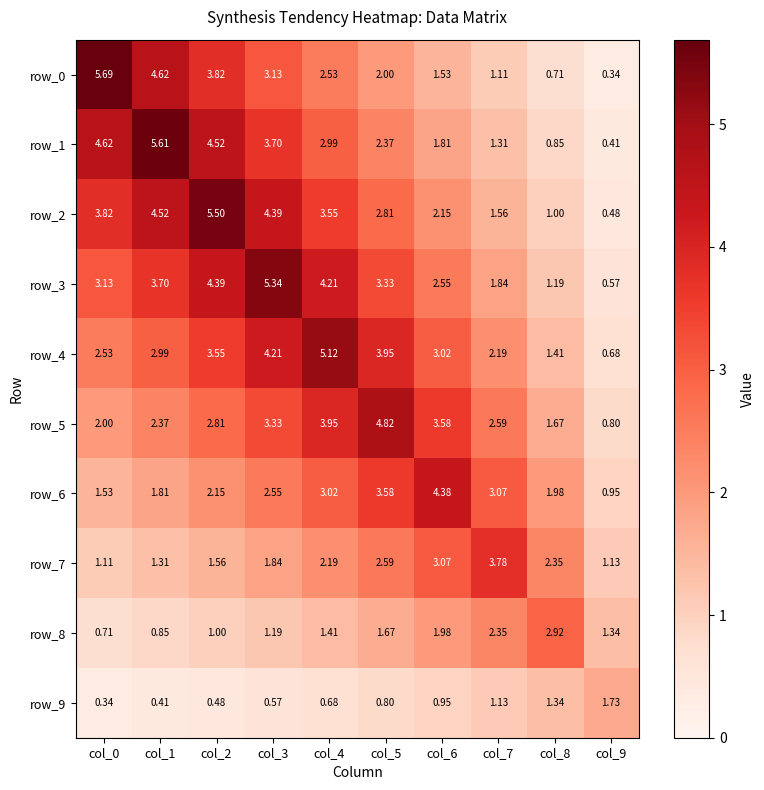

Is the value of row_5 at col_4 greater than the value of row_1 at col_4?

Yes